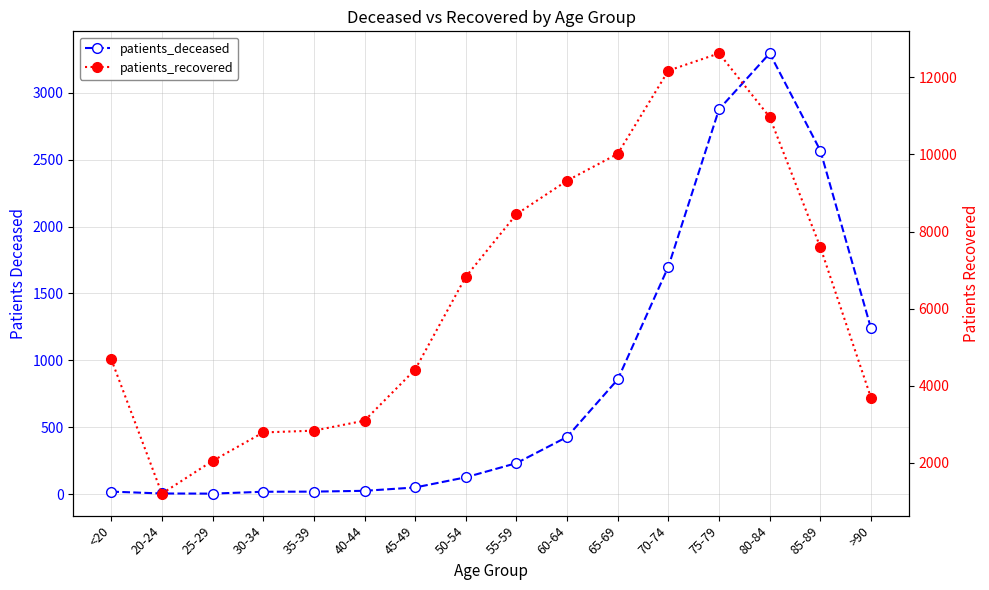

How many lines are shown in the chart?

2